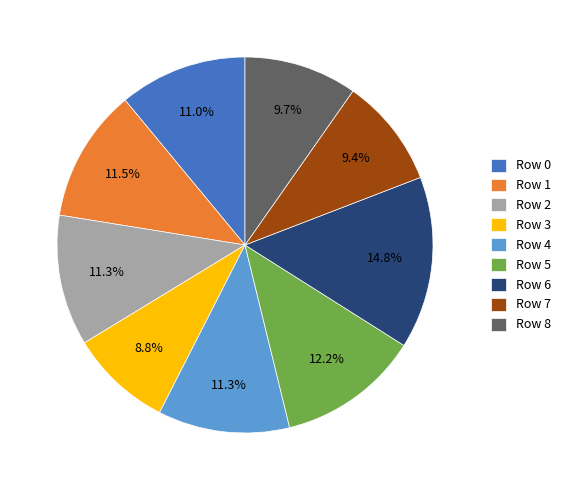

Which category has the biggest portion of the pie?

Row 6